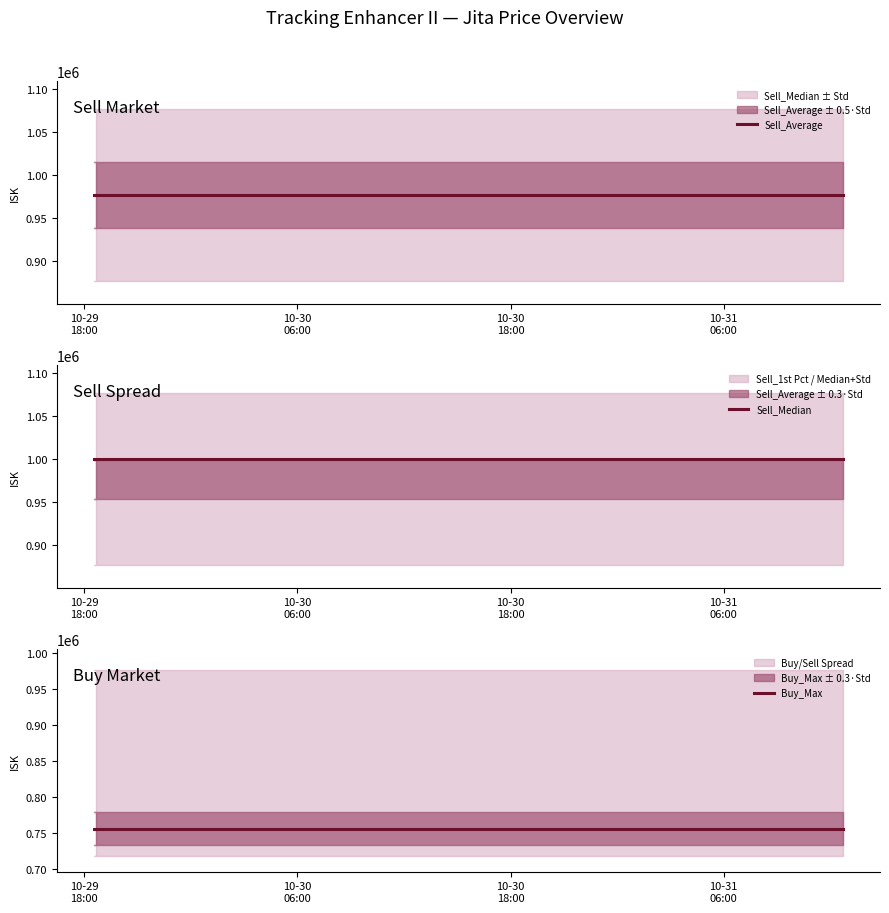

What position from the right is 10-30
18:00?

38